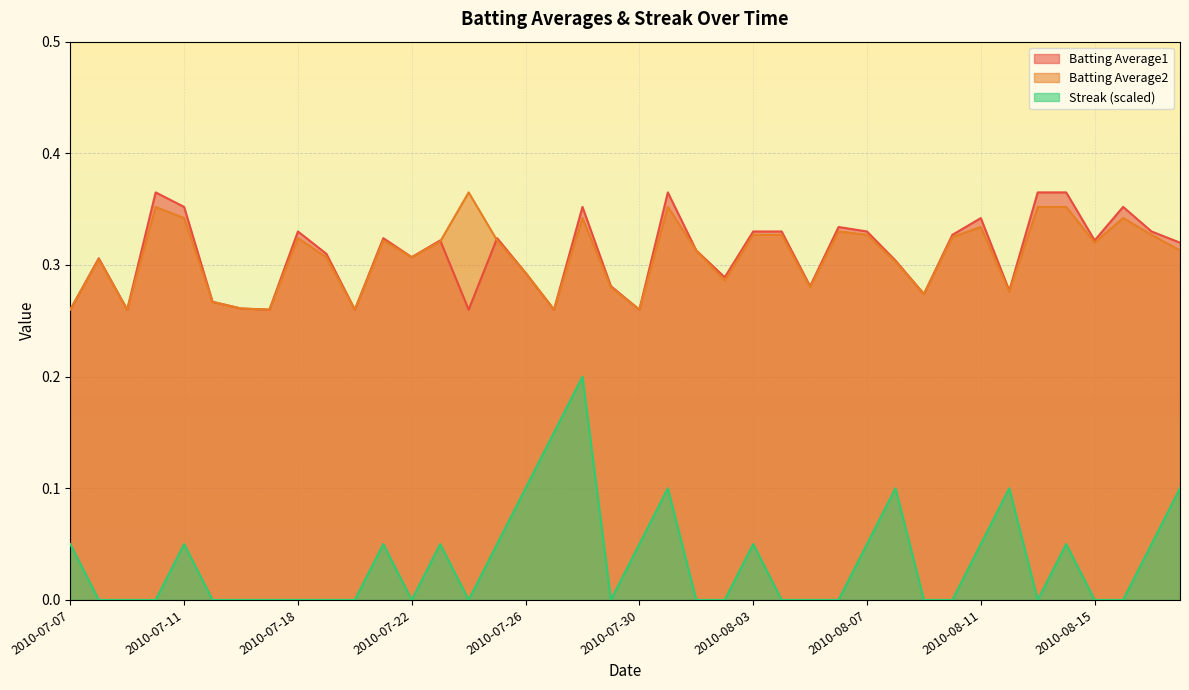

What is the total value across all series at 2010-08-09?

0.5